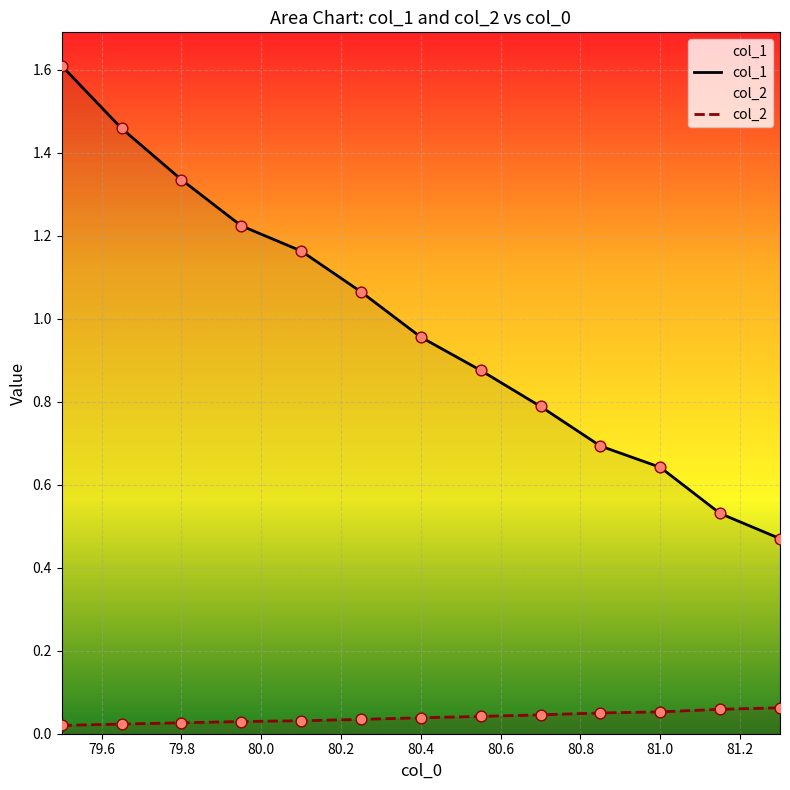

What is the total value across all series at 81.0?

0.7